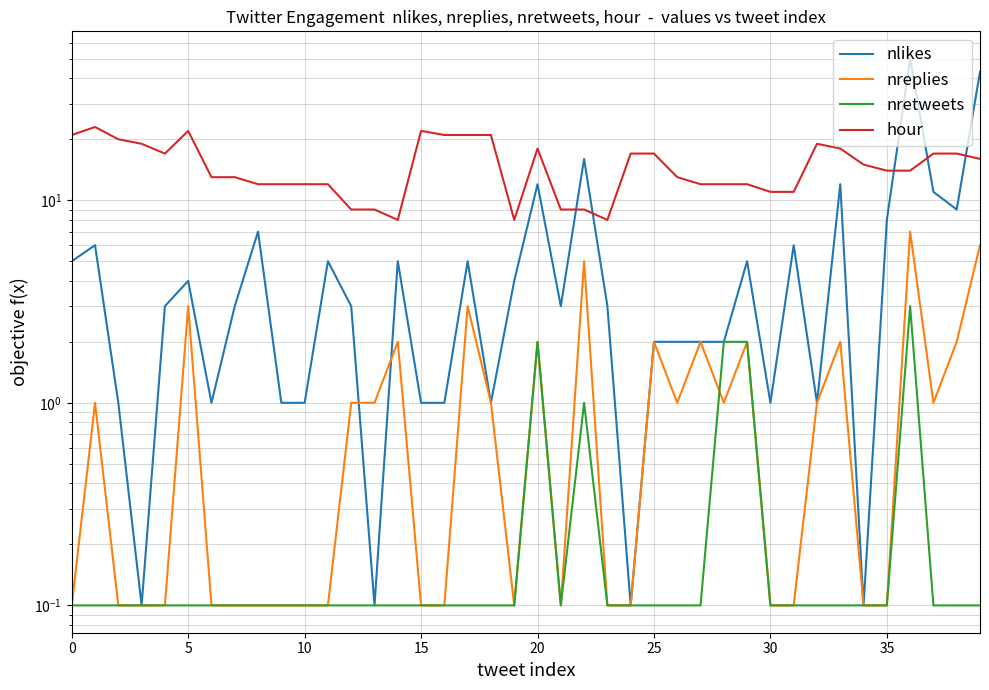

True or false: nretweets has a value of 0.1 at 5.

True